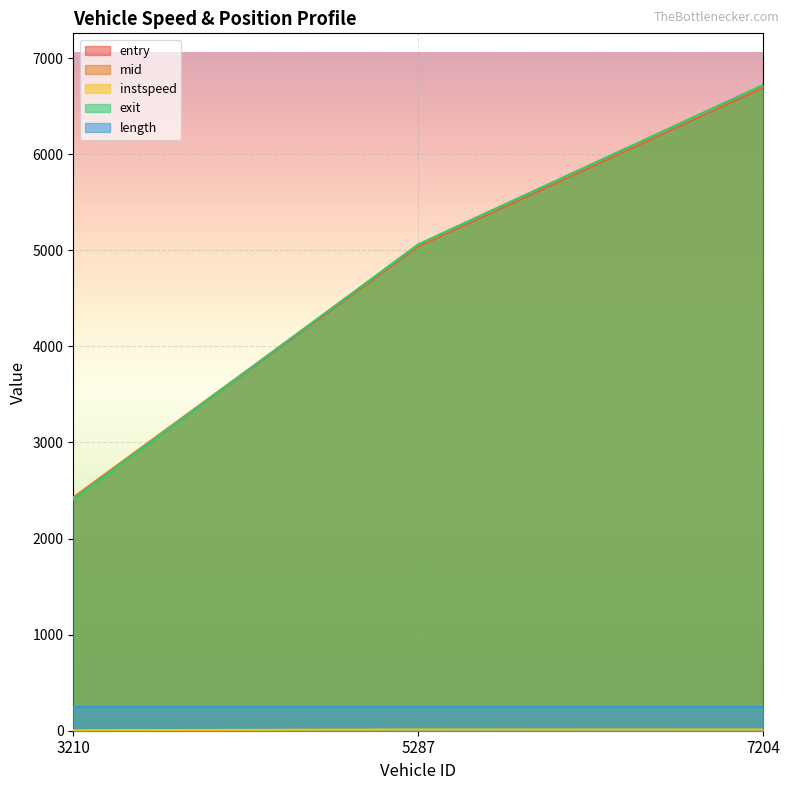

Which label corresponds to the smallest value in the chart?

3210